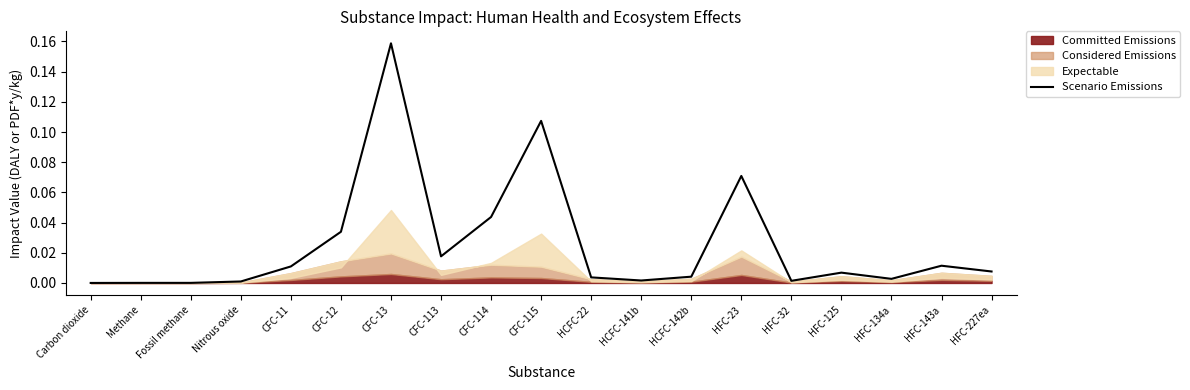

What is the value of the 10th point from the left?

0.1